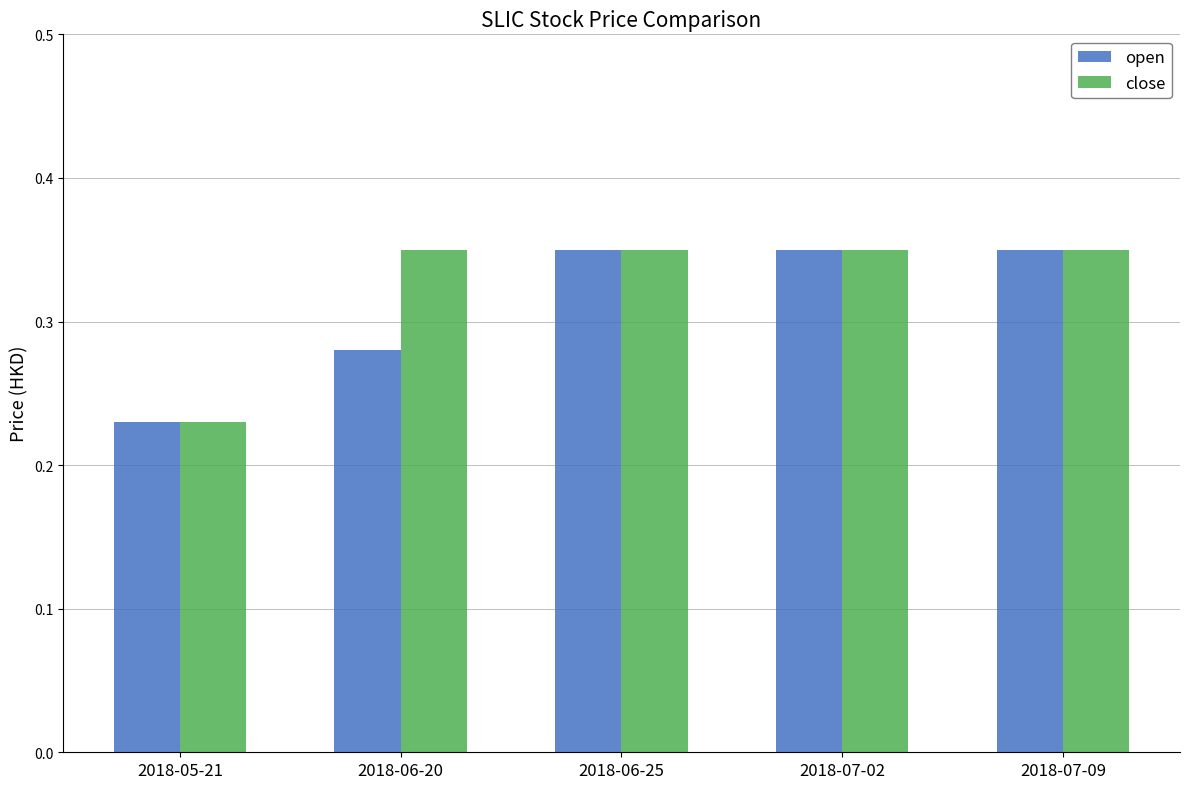

What is the total value across all series at 2018-07-09?

0.7